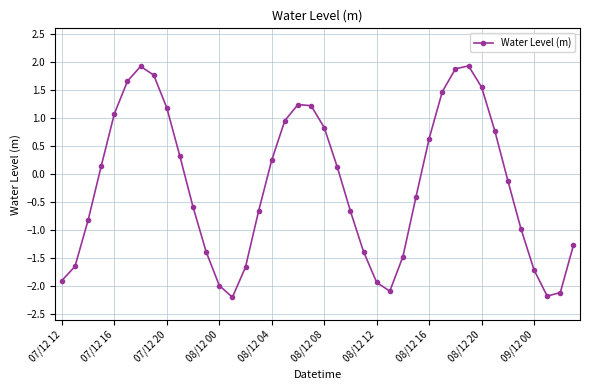

What is the minimum value shown in the chart?

-2.2